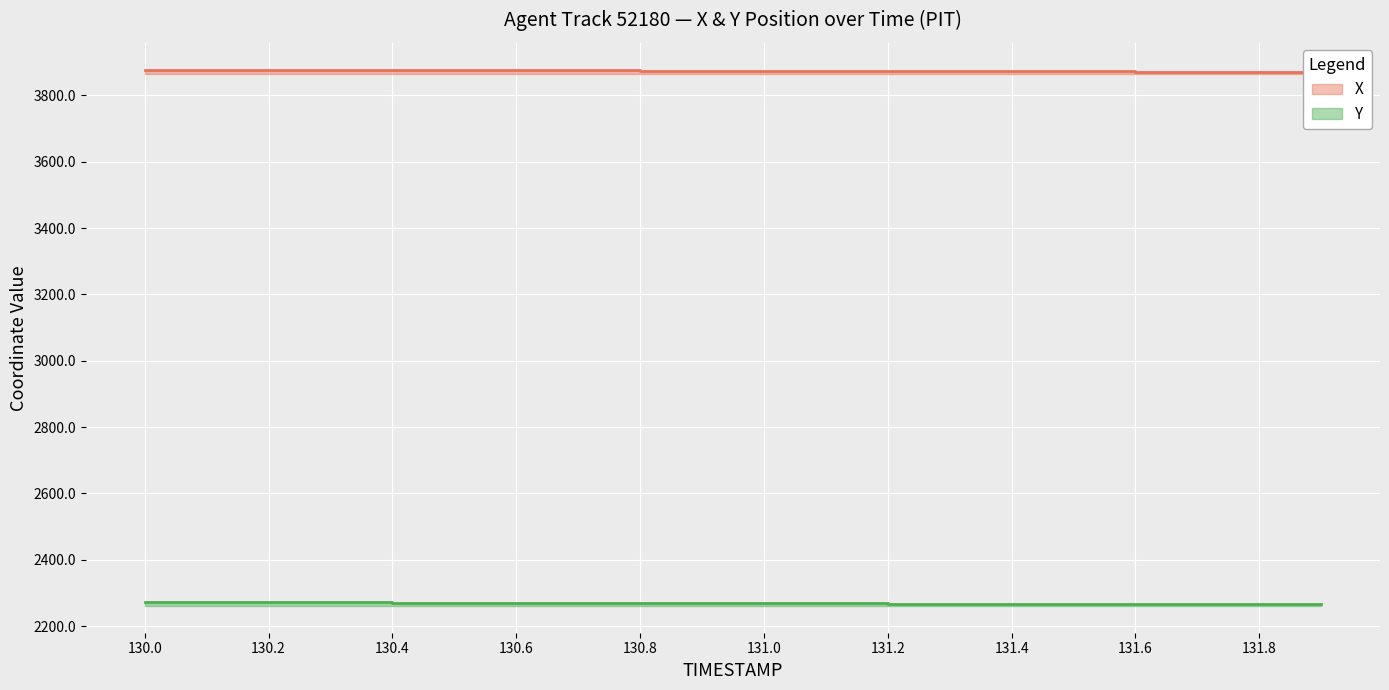

Which series has the largest total across all categories?

X